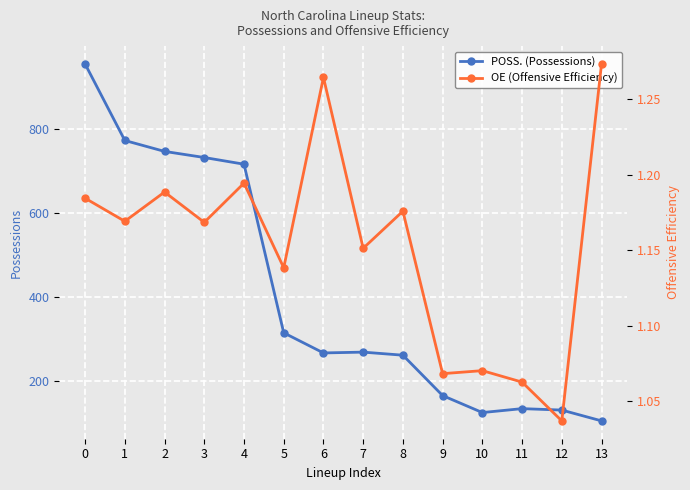

At which label is POSS. (Possessions) closest to 530?

4